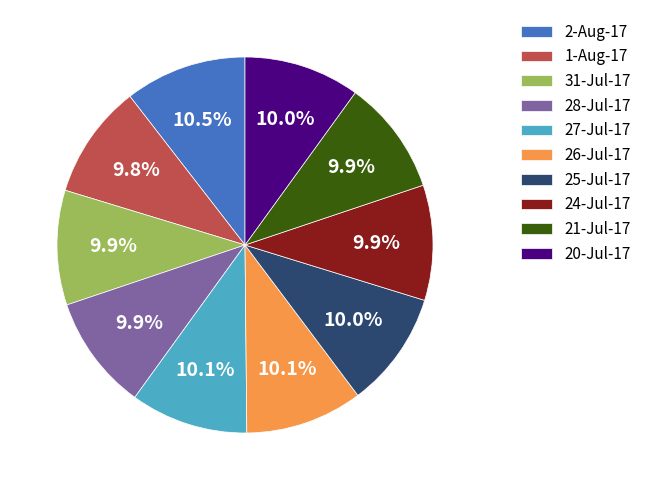

What is the total percentage of 2-Aug-17 and 20-Jul-17?

20.5%